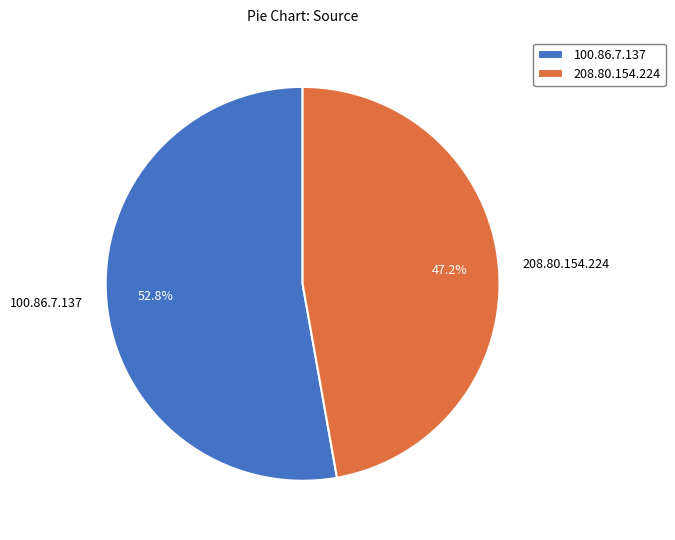

Count the number of slices in the pie.

2